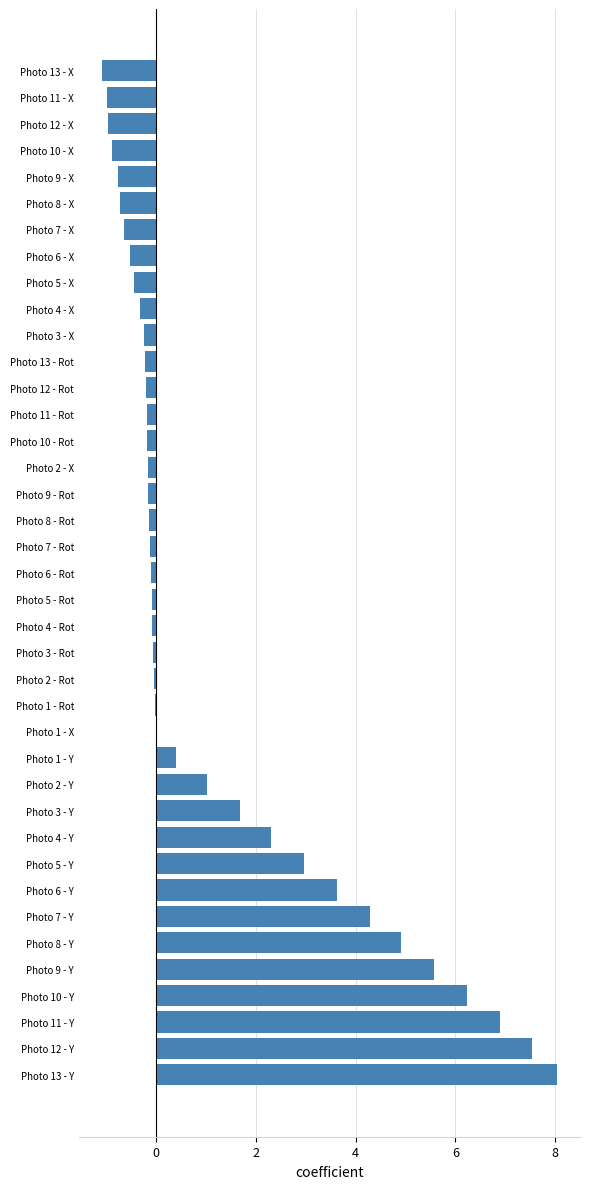

Read the value at Photo 11 - X.

-1.0